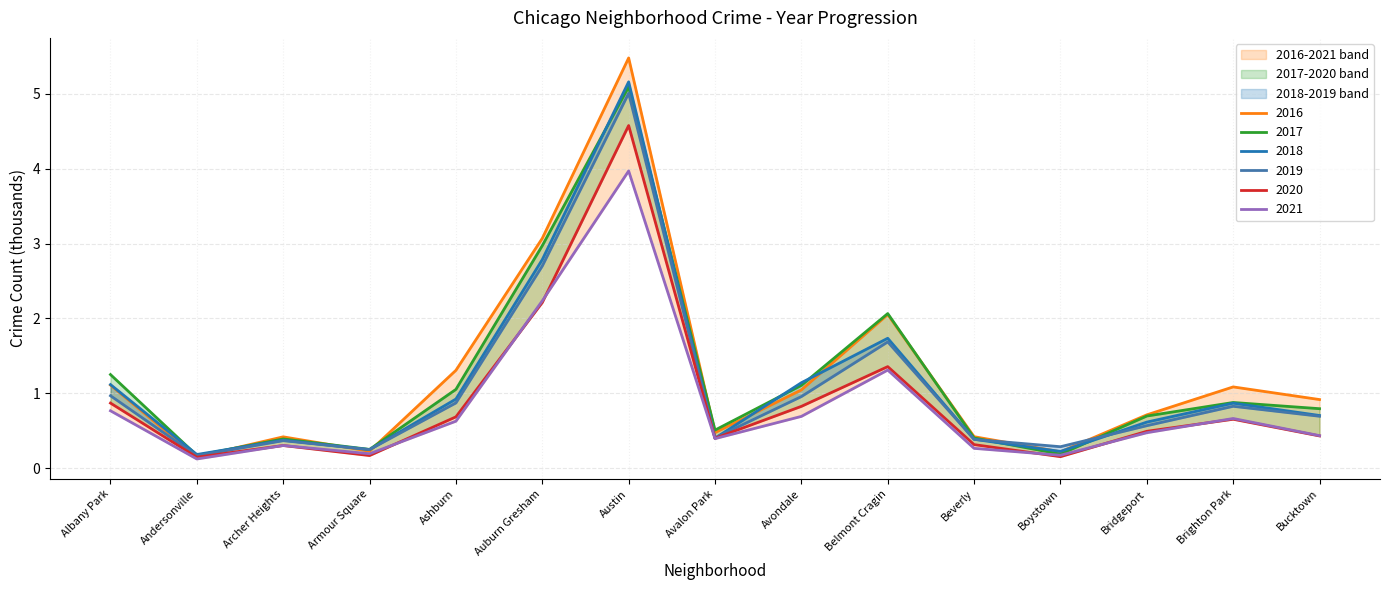

Reading right to left, transcribe all the data shown in this chart.

2017: Bucktown=0.8	Brighton Park=0.9	Bridgeport=0.7	Boystown=0.2	Beverly=0.4	Belmont Cragin=2.1	Avondale=1.1	Avalon Park=0.5	Austin=5.1	Auburn Gresham=3.0	Ashburn=1.1	Armour Square=0.3	Archer Heights=0.4	Andersonville=0.2	Albany Park=1.3
2019: Bucktown=0.7	Brighton Park=0.8	Bridgeport=0.6	Boystown=0.3	Beverly=0.4	Belmont Cragin=1.7	Avondale=1.0	Avalon Park=0.4	Austin=5.0	Auburn Gresham=2.7	Ashburn=0.9	Armour Square=0.2	Archer Heights=0.4	Andersonville=0.2	Albany Park=1.0
2021: Bucktown=0.4	Brighton Park=0.7	Bridgeport=0.5	Boystown=0.2	Beverly=0.3	Belmont Cragin=1.3	Avondale=0.7	Avalon Park=0.4	Austin=4.0	Auburn Gresham=2.2	Ashburn=0.6	Armour Square=0.2	Archer Heights=0.3	Andersonville=0.1	Albany Park=0.8
2018: Bucktown=0.7	Brighton Park=0.9	Bridgeport=0.6	Boystown=0.2	Beverly=0.4	Belmont Cragin=1.7	Avondale=1.1	Avalon Park=0.4	Austin=5.2	Auburn Gresham=2.8	Ashburn=0.9	Armour Square=0.2	Archer Heights=0.4	Andersonville=0.2	Albany Park=1.1
2020: Bucktown=0.4	Brighton Park=0.7	Bridgeport=0.5	Boystown=0.2	Beverly=0.3	Belmont Cragin=1.4	Avondale=0.8	Avalon Park=0.4	Austin=4.6	Auburn Gresham=2.2	Ashburn=0.7	Armour Square=0.2	Archer Heights=0.3	Andersonville=0.1	Albany Park=0.9
2016: Bucktown=0.9	Brighton Park=1.1	Bridgeport=0.7	Boystown=0.2	Beverly=0.4	Belmont Cragin=2.1	Avondale=1.0	Avalon Park=0.5	Austin=5.5	Auburn Gresham=3.1	Ashburn=1.3	Armour Square=0.2	Archer Heights=0.4	Andersonville=0.2	Albany Park=1.1